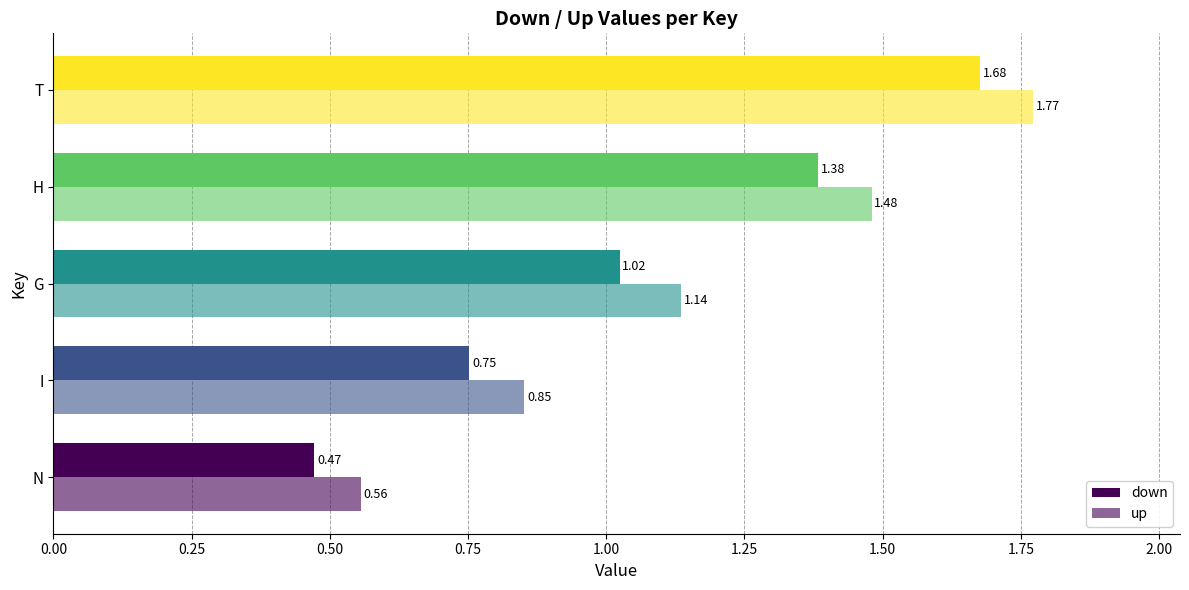

What is the value of the up bar at the 4th from the left?

1.5